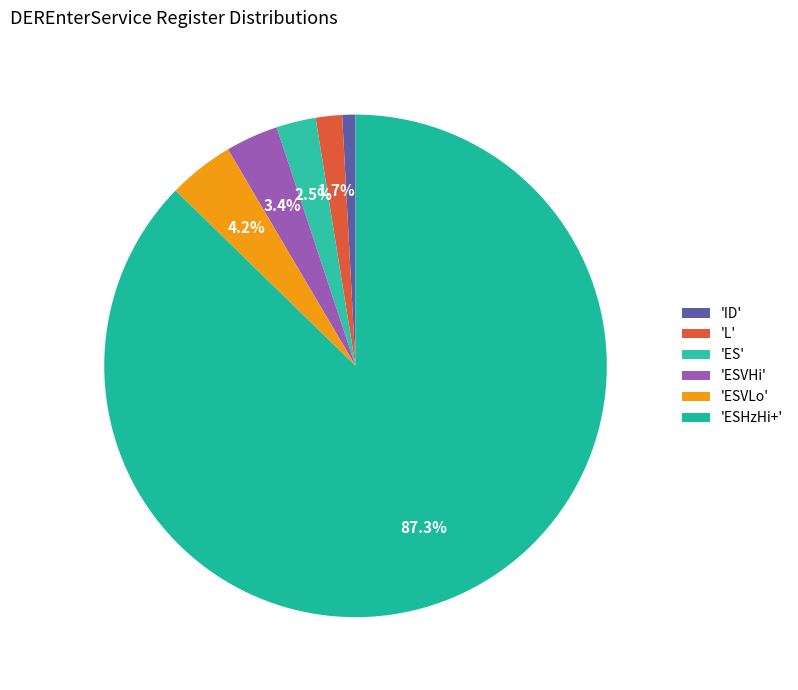

Count the number of slices in the pie.

6